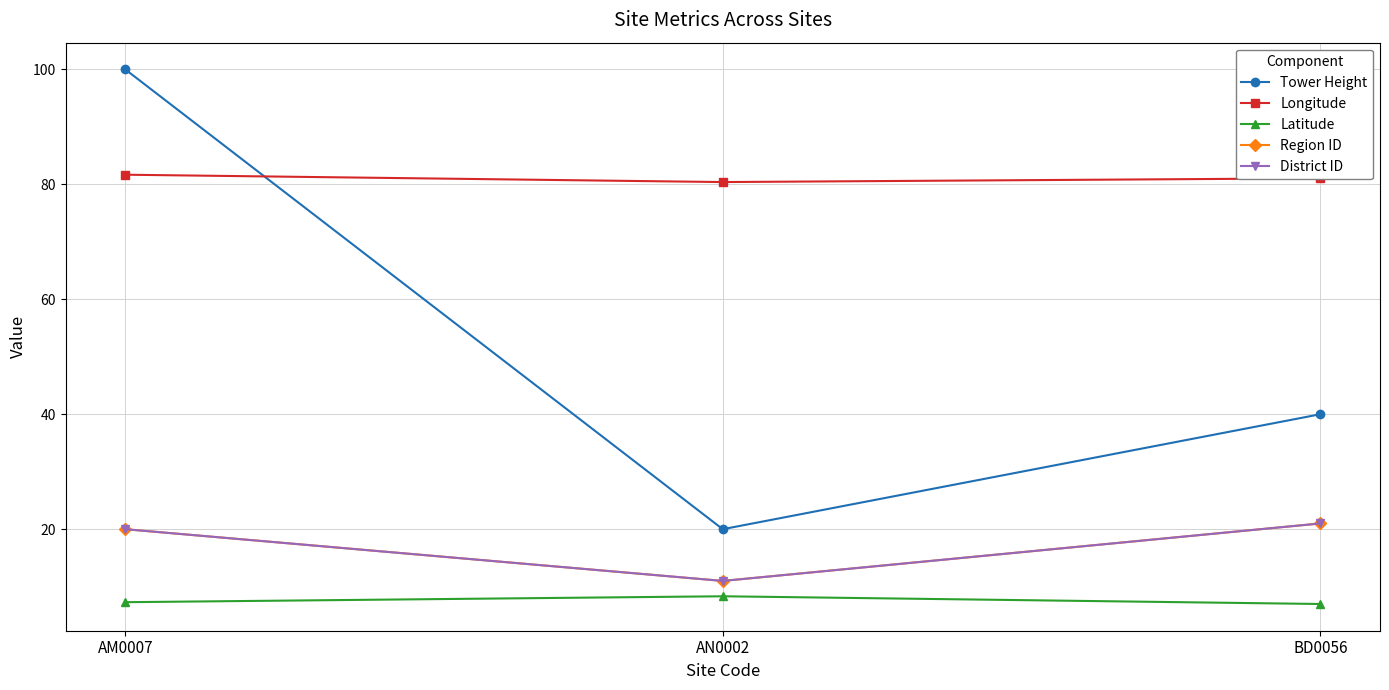

Does the chart have visible grid lines?

Yes